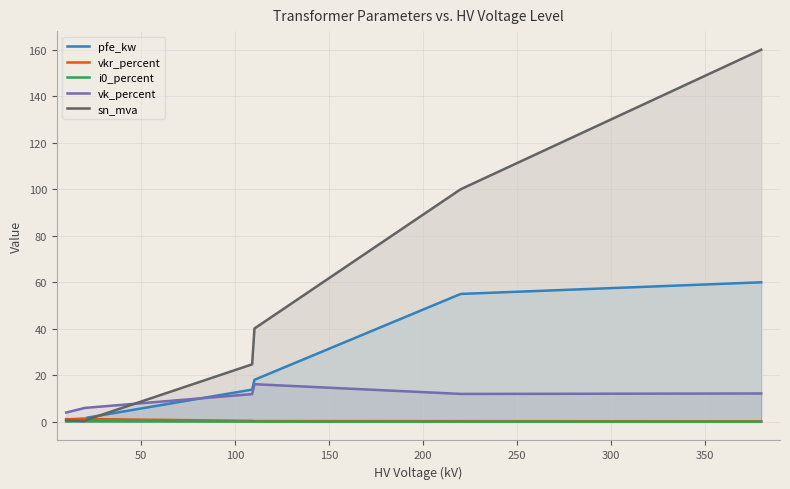

How many categories are shown in the chart?

300